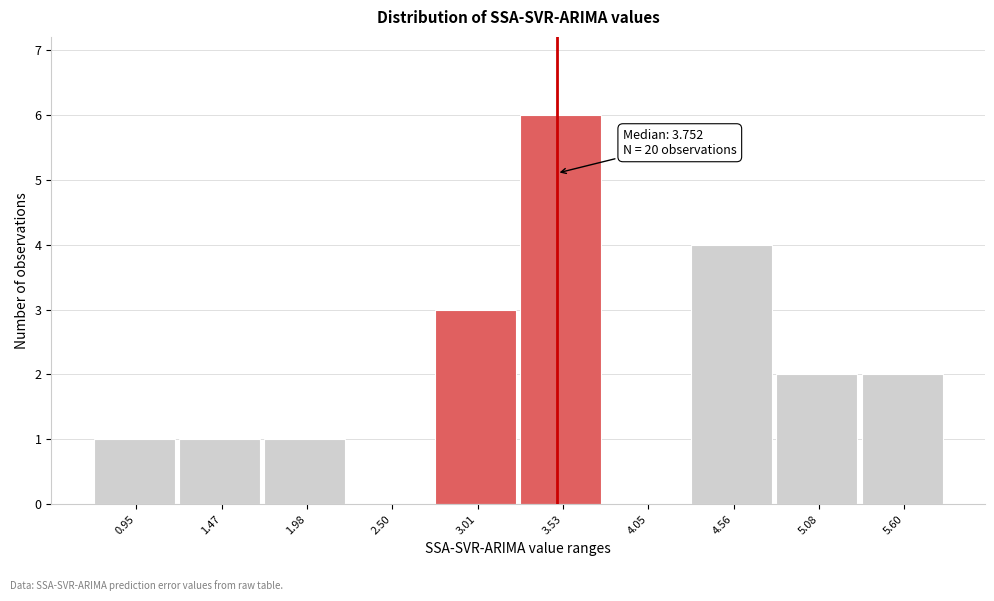

Reading left to right, transcribe all the data shown in this chart.

0.95=1	1.47=1	1.98=1	2.50=0	3.01=3	3.53=6	4.05=0	4.56=4	5.08=2	5.60=2